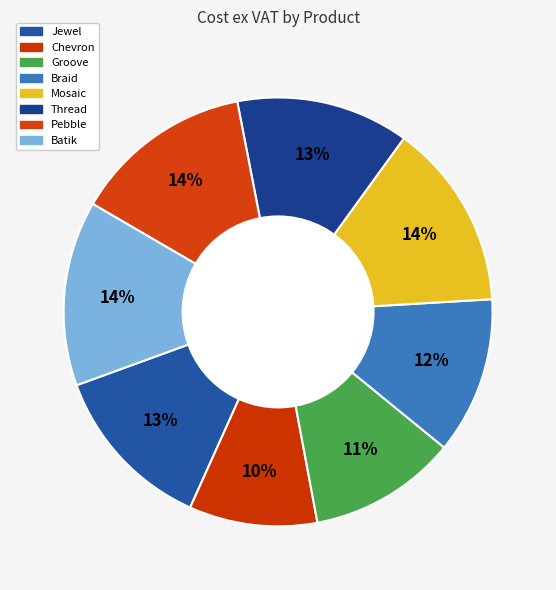

What is the largest slice in the pie chart?

Mosaic